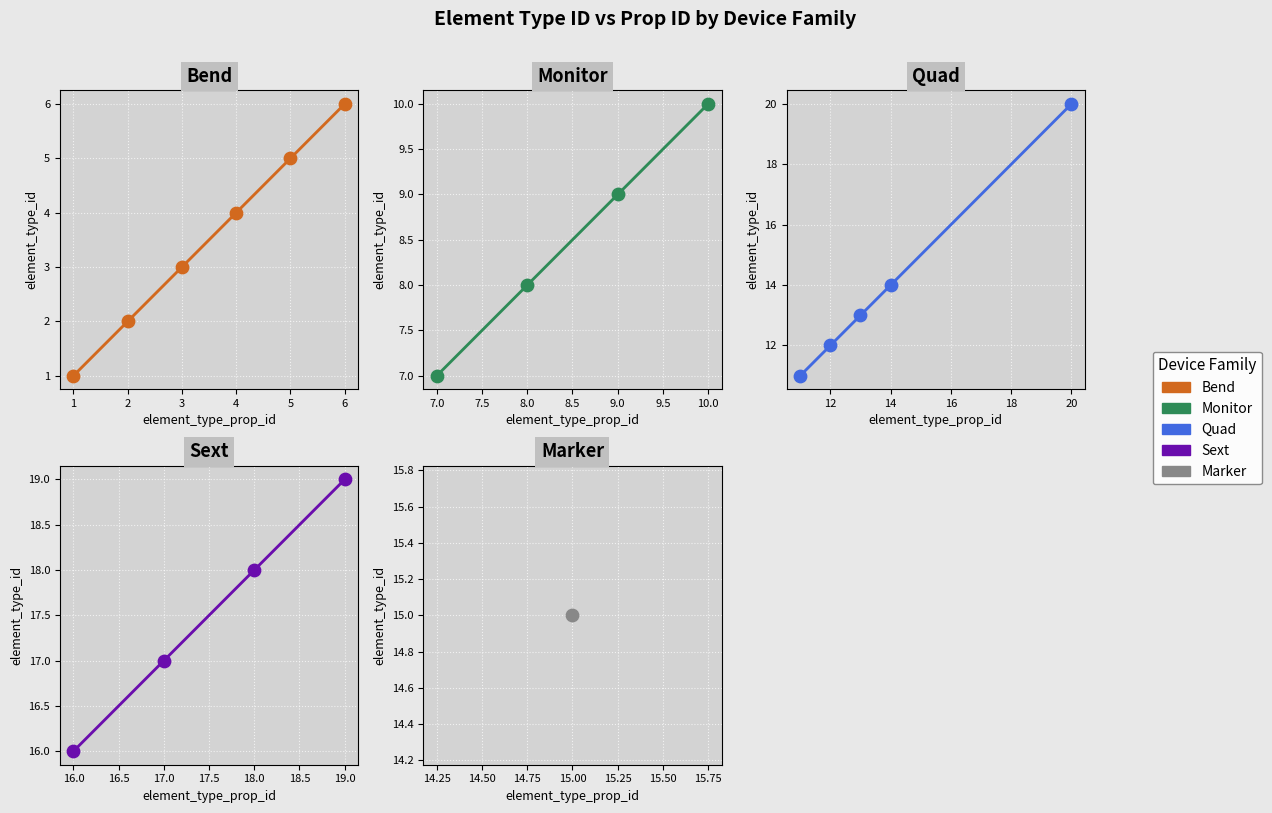

Which has a higher value, 19 or 6?

19